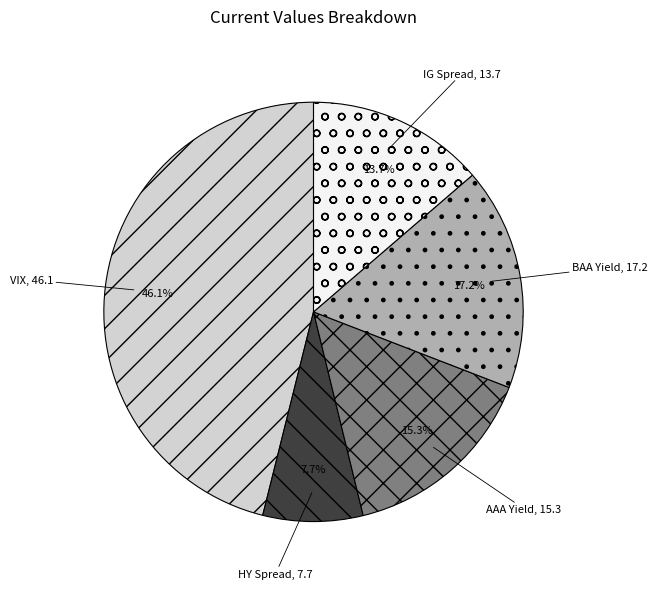

The HY Spread slice represents 18% of the pie. True or false?

False